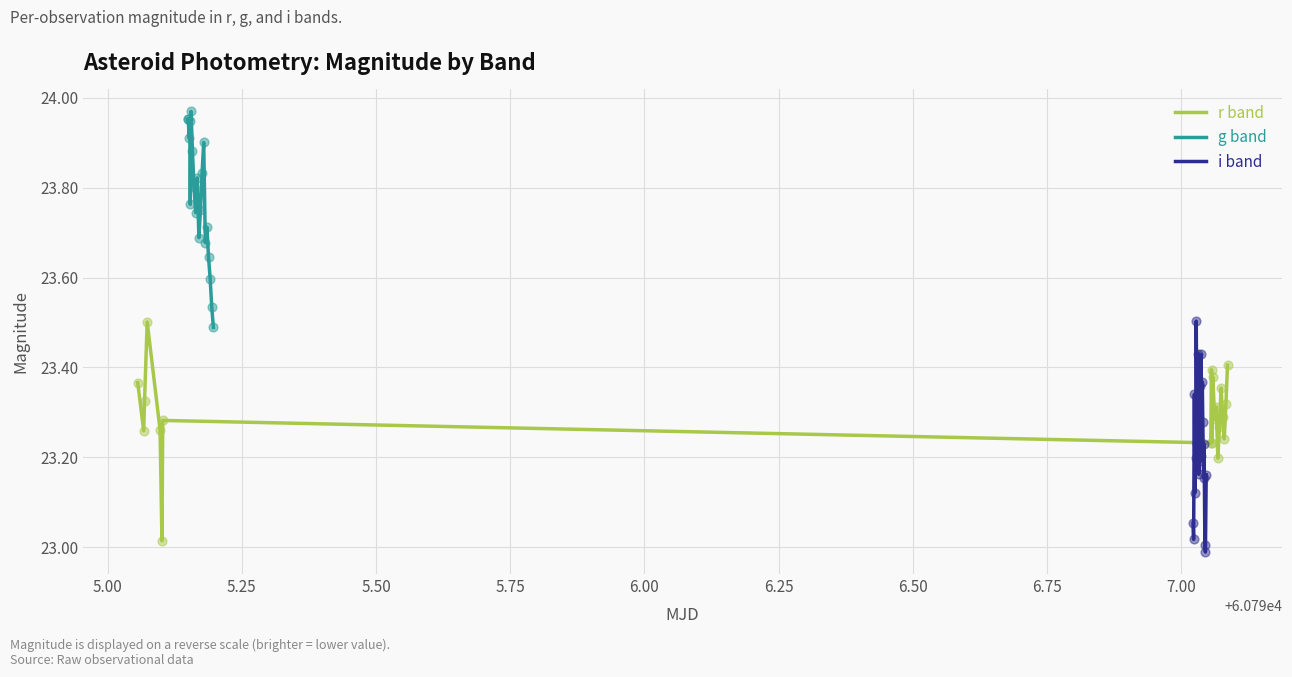

Is the value of i band at 11 greater than the value of g band at 6.50?

No